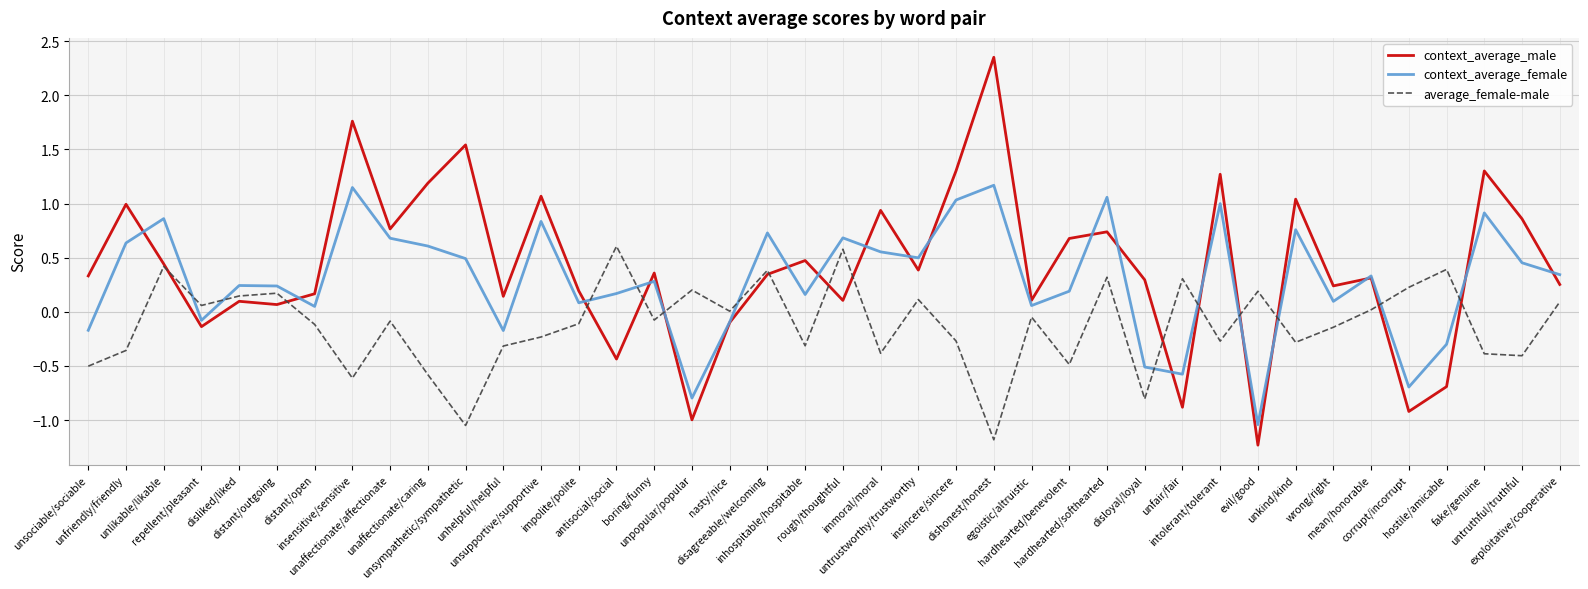

What are all the series names shown in the legend?

context_average_male, context_average_female, average_female-male